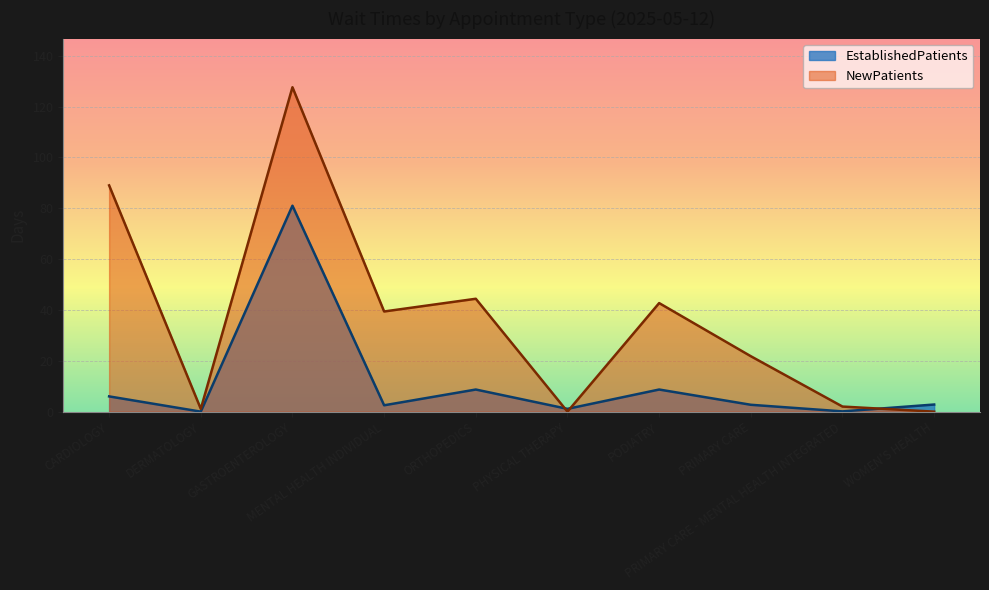

True or false: NewPatients has more than 0 interior local peaks.

True